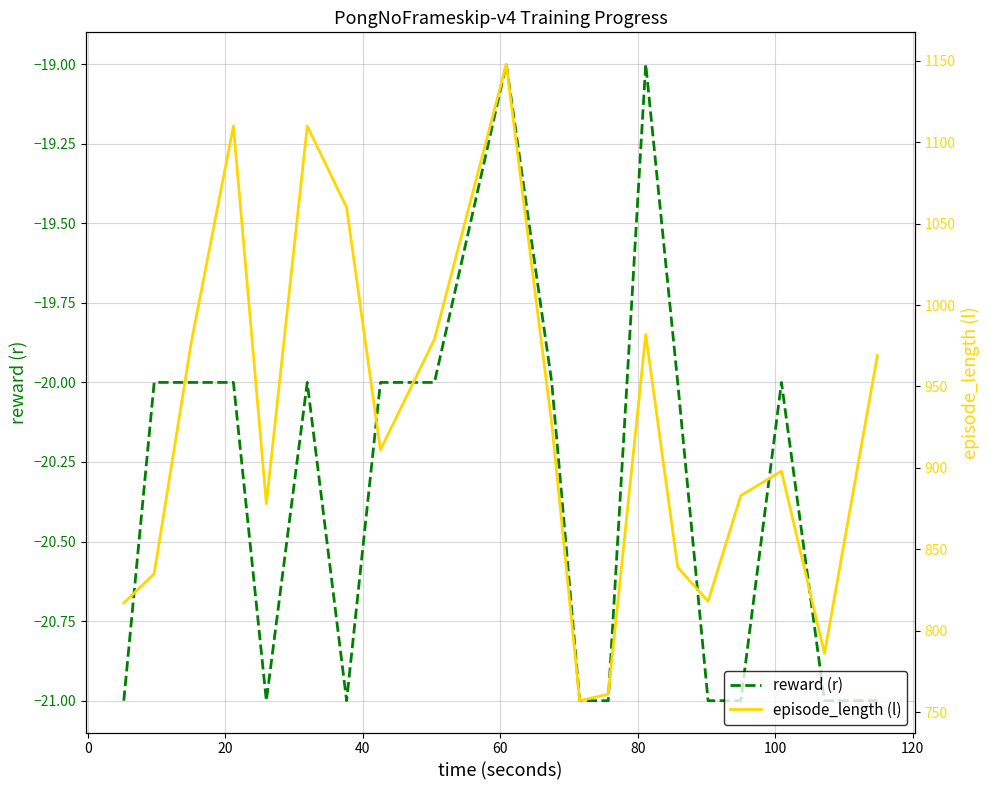

What is the highest value of the reward (r) series?

-19